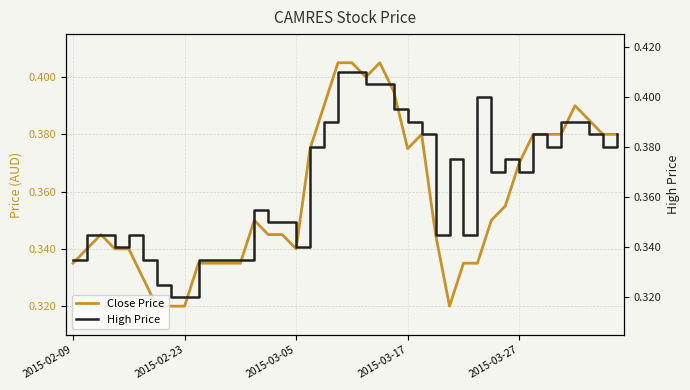

What is the value of the High Price point at the 30th from the left?

0.4